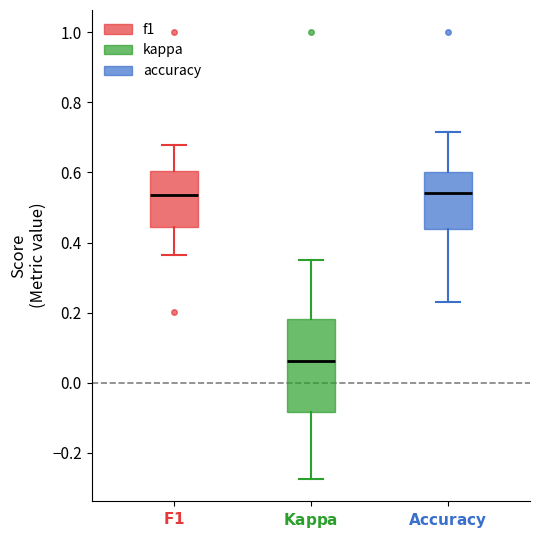

Comparing the boxes themselves (not the whiskers), which one is the tallest?

$\bf{Kappa}$